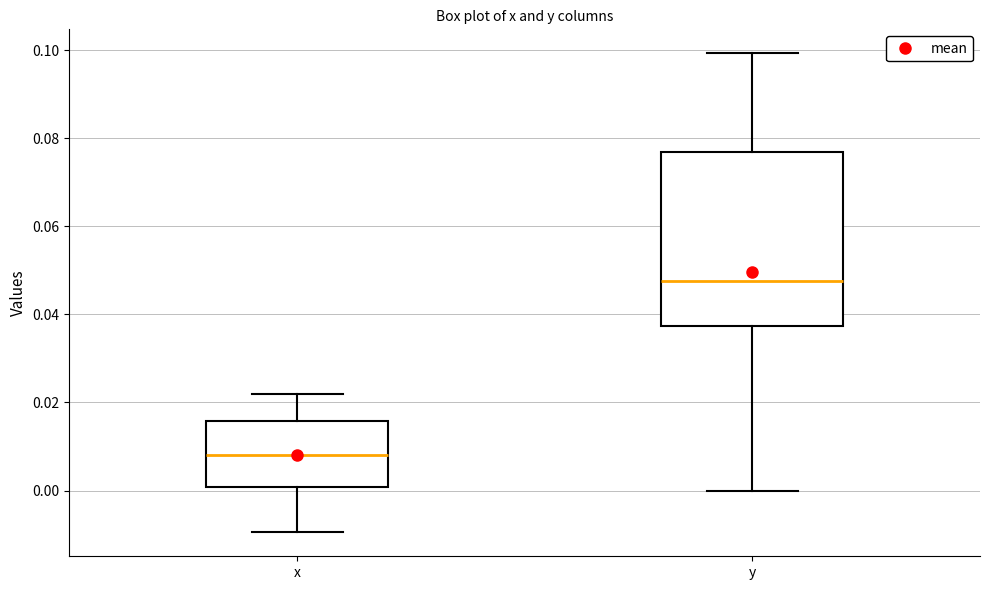

Comparing the boxes themselves (not the whiskers), which one is the tallest?

y